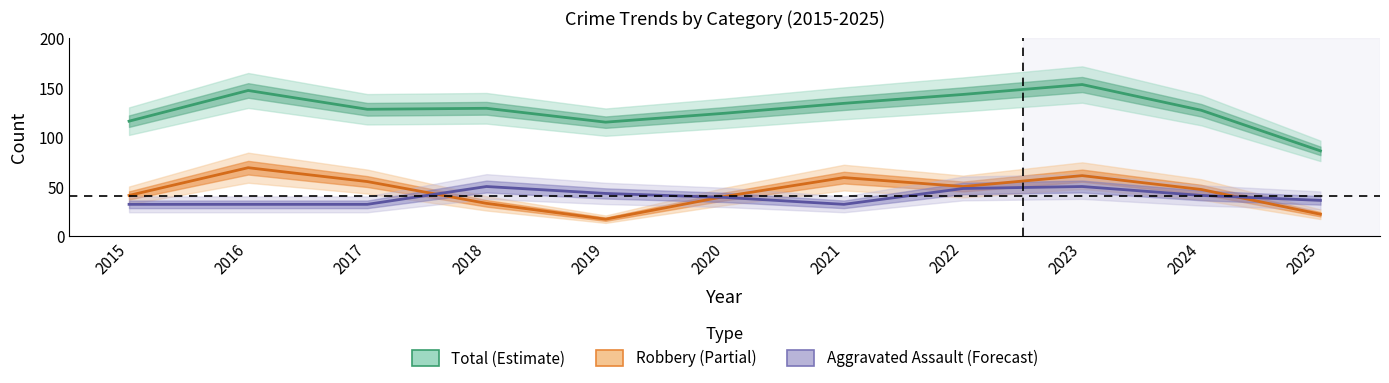

In Robbery, how many points are lower than both neighbors (excluding endpoints)?

2